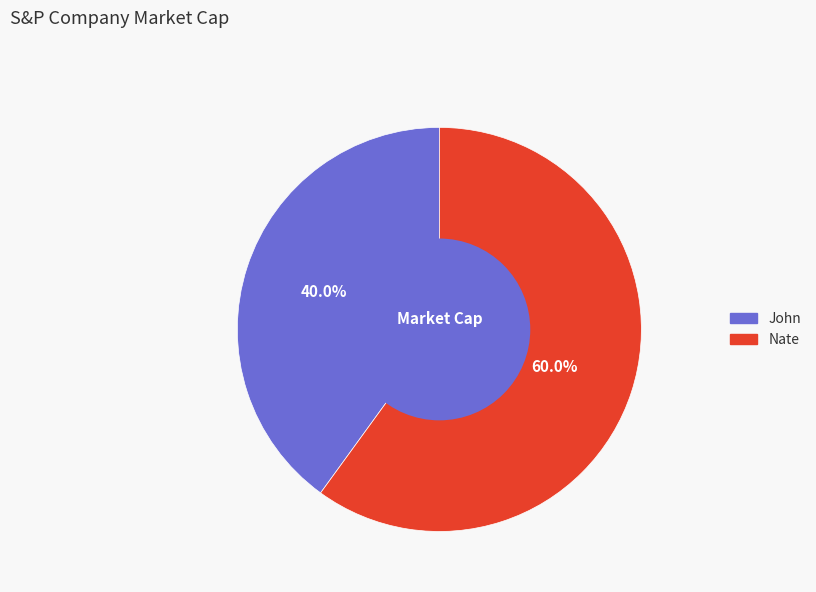

Is it true that John is 40% of the pie?

True